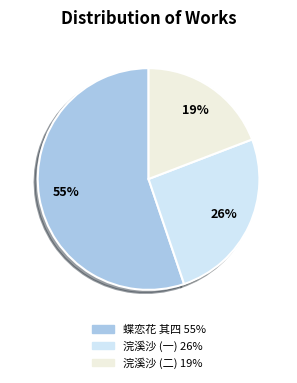

Is there any slice that represents more than half of the pie?

Yes